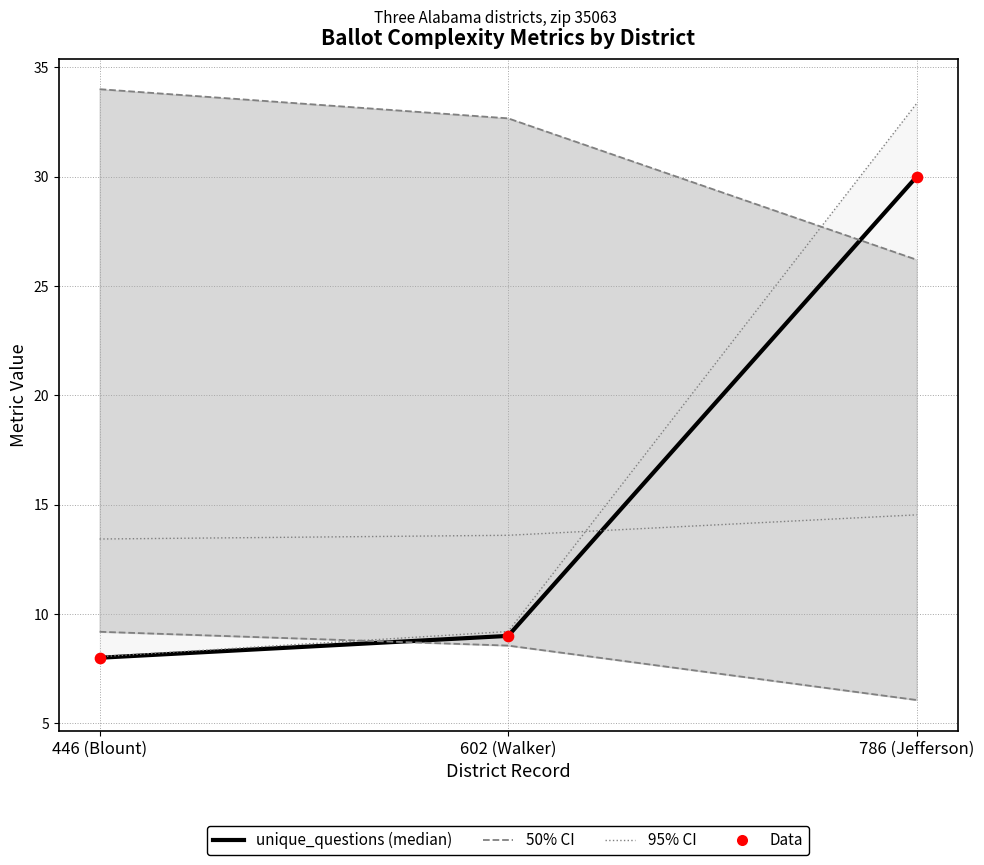

Which series has the widest spread of Y values?

races×1.15 (95% CI upper)